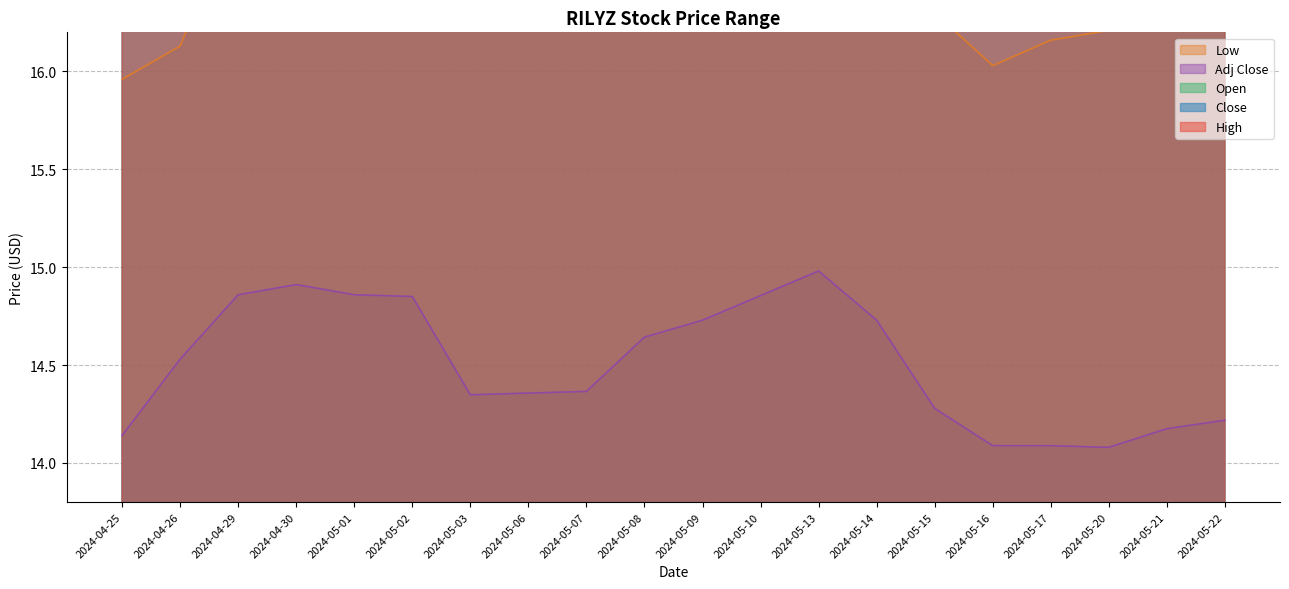

At which label is Low closest to 16?

2024-05-16